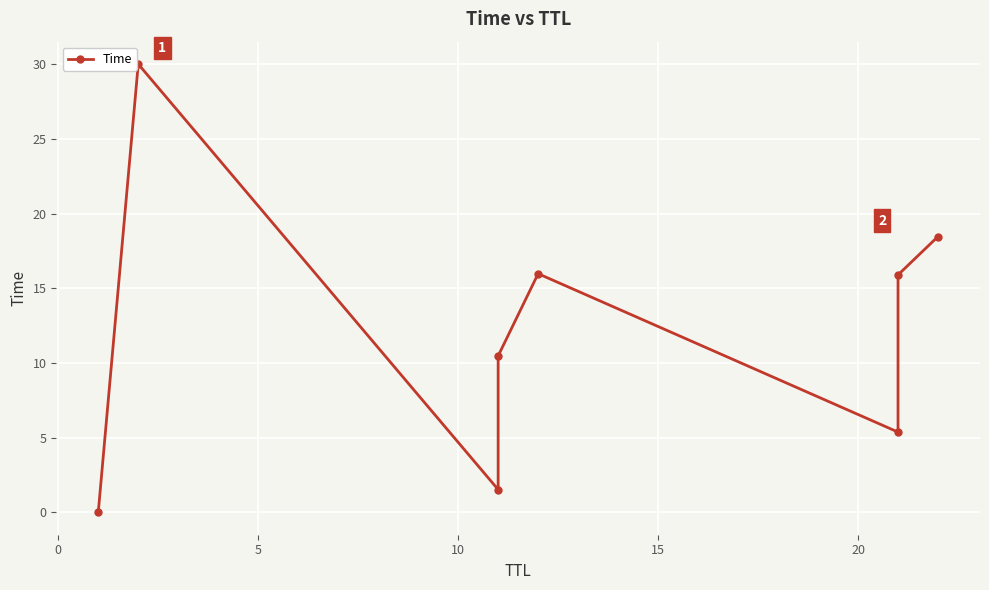

True or false: the data has more than 1 interior local peaks.

True